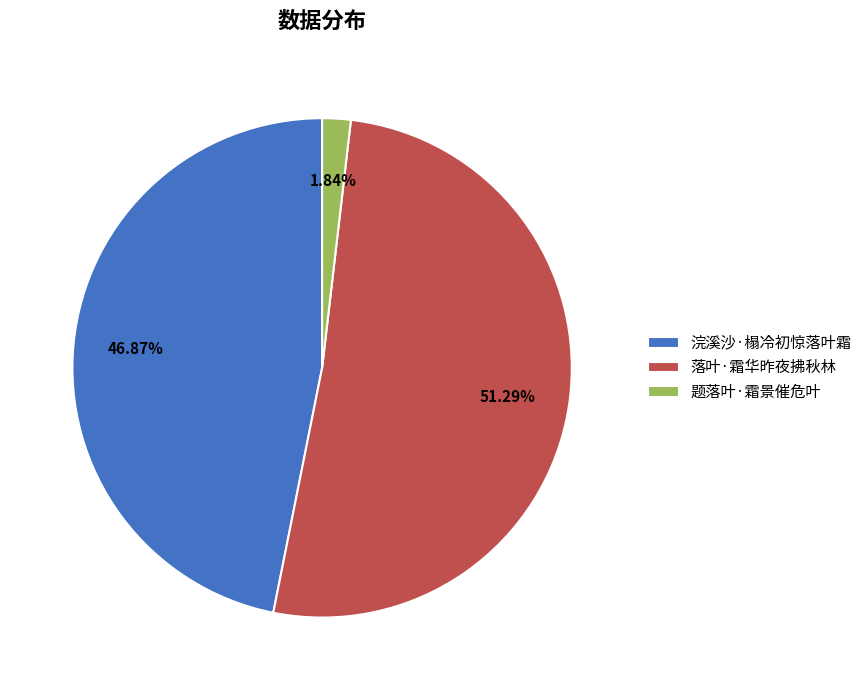

How much of the chart is everything except 题落叶·霜景催危叶?

98.2%